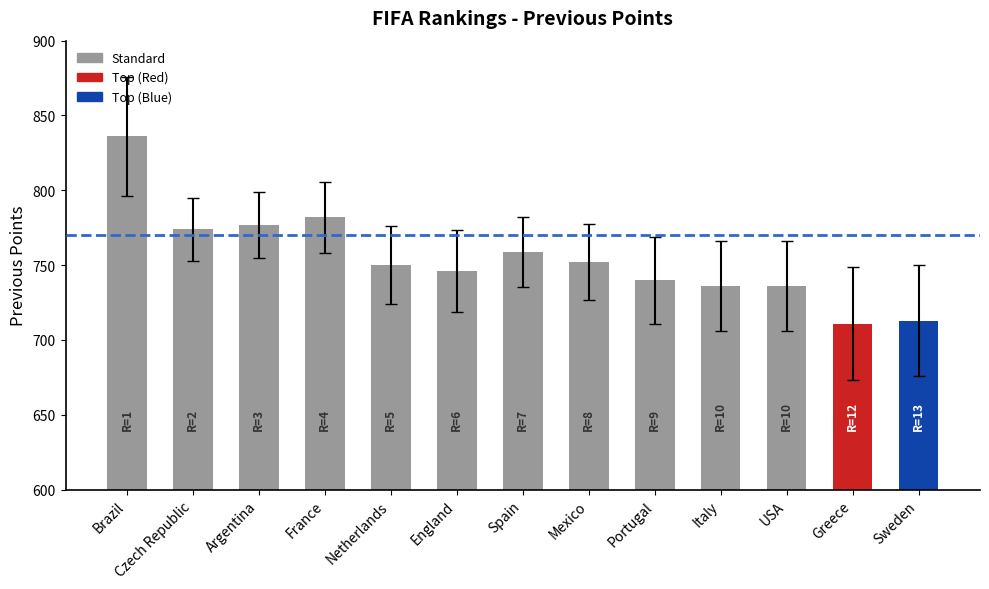

What is the difference between the values at Argentina and Brazil?

59